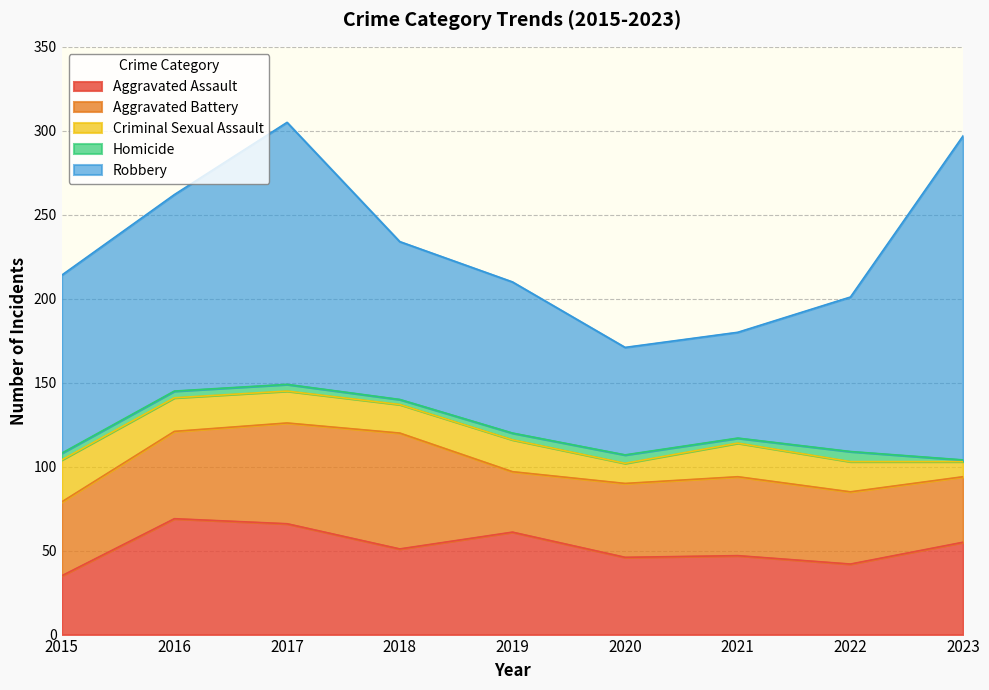

At how many categories does at least one series exceed 169?

1